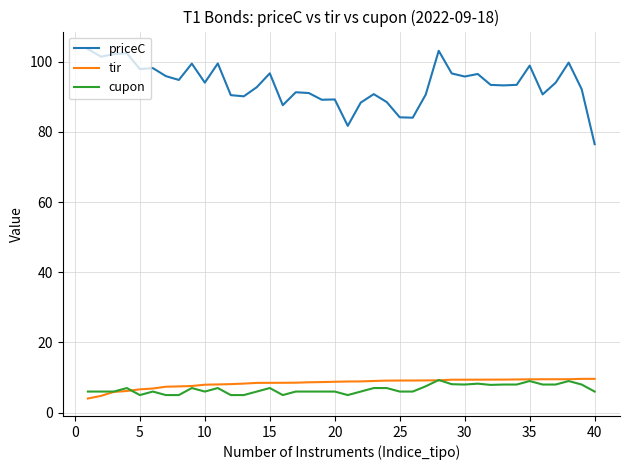

Which series has the widest spread of values?

priceC